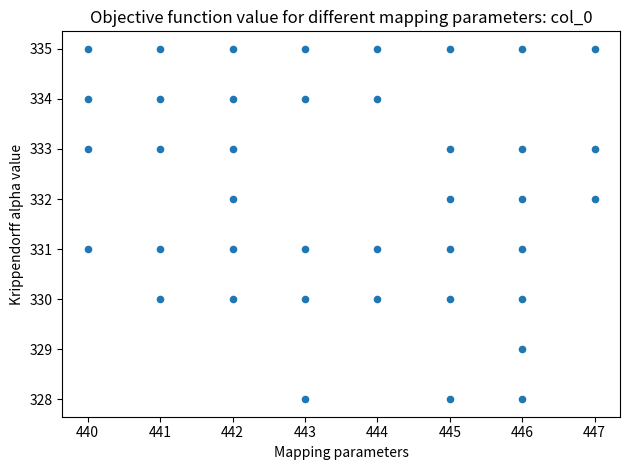

What is the range of X values (max minus min)?

7